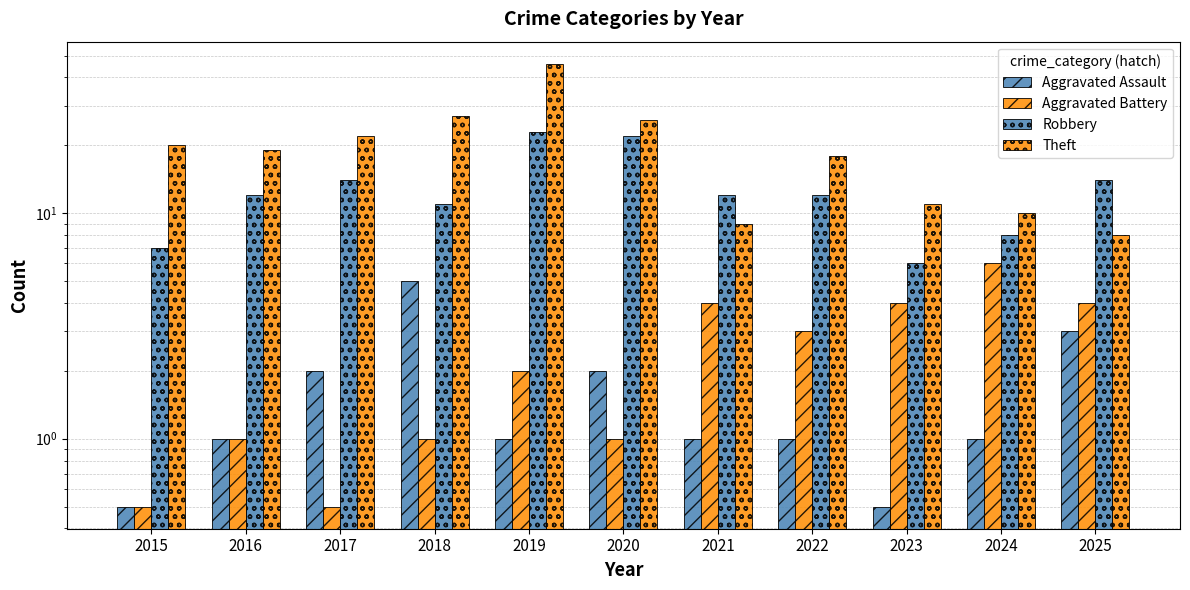

Which series has the largest total across all categories?

Theft